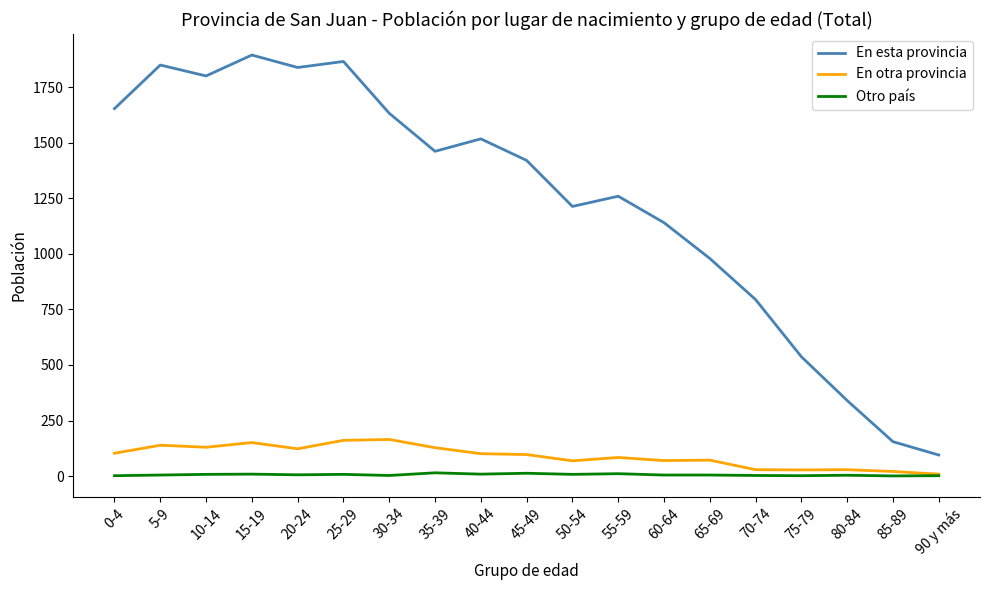

What is the total value across all series at 35-39?

1604